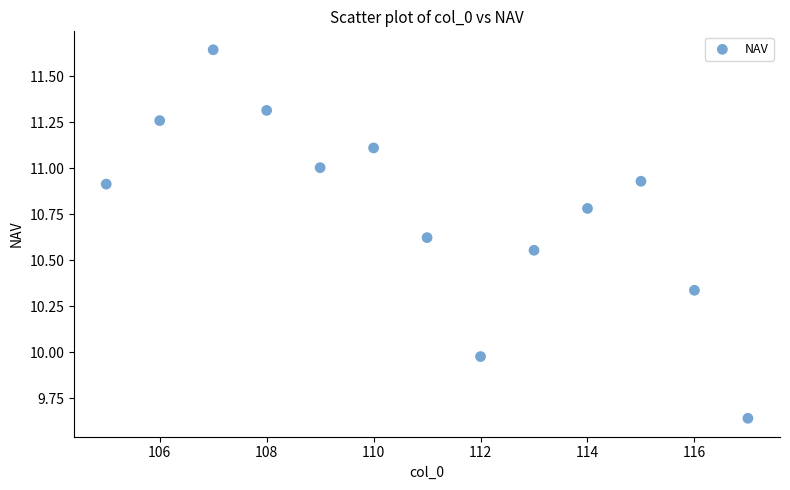

What is the range of Y values (max minus min)?

2.0